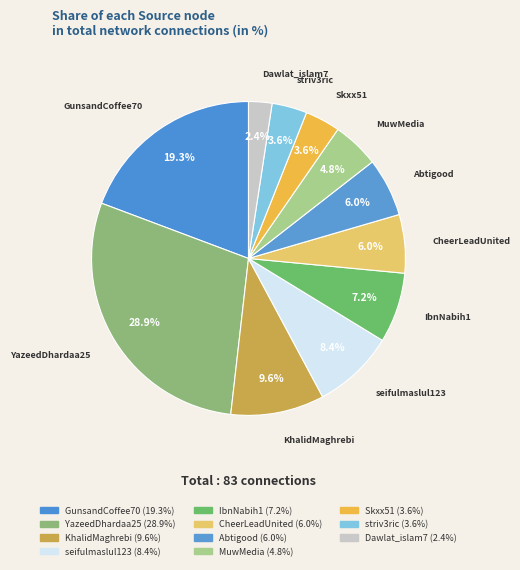

How many segments does this pie chart have?

11